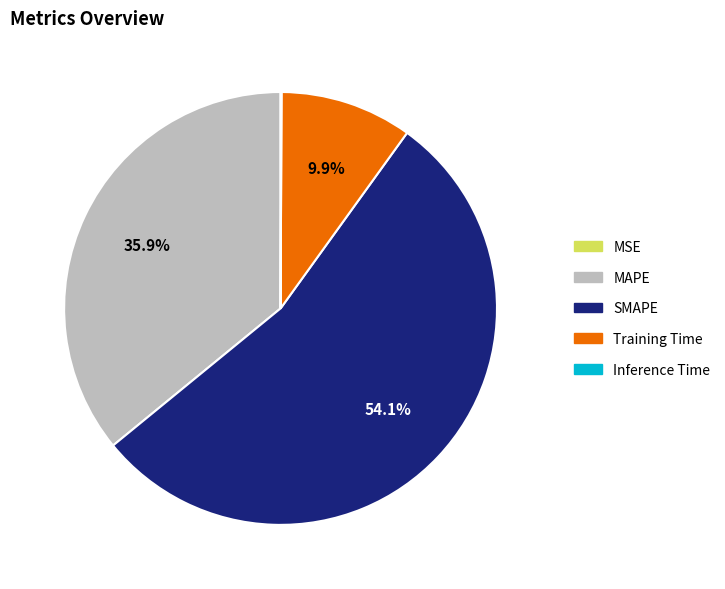

Is there a majority slice in this chart?

Yes